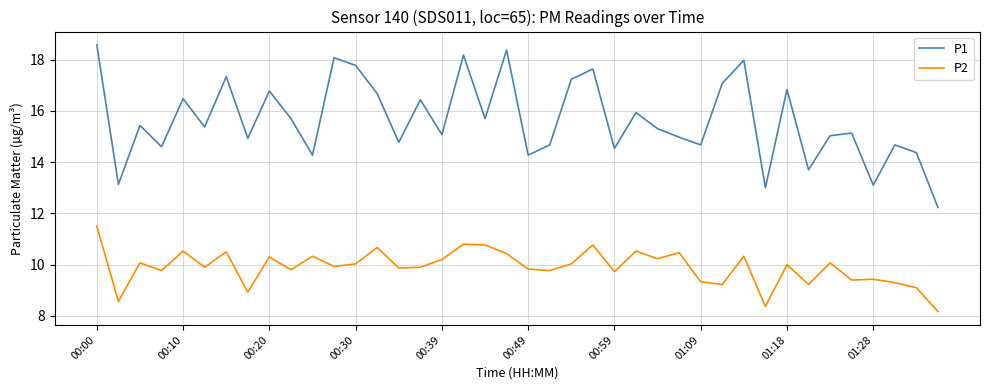

True or false: P2 and P1 intersect in this chart.

False